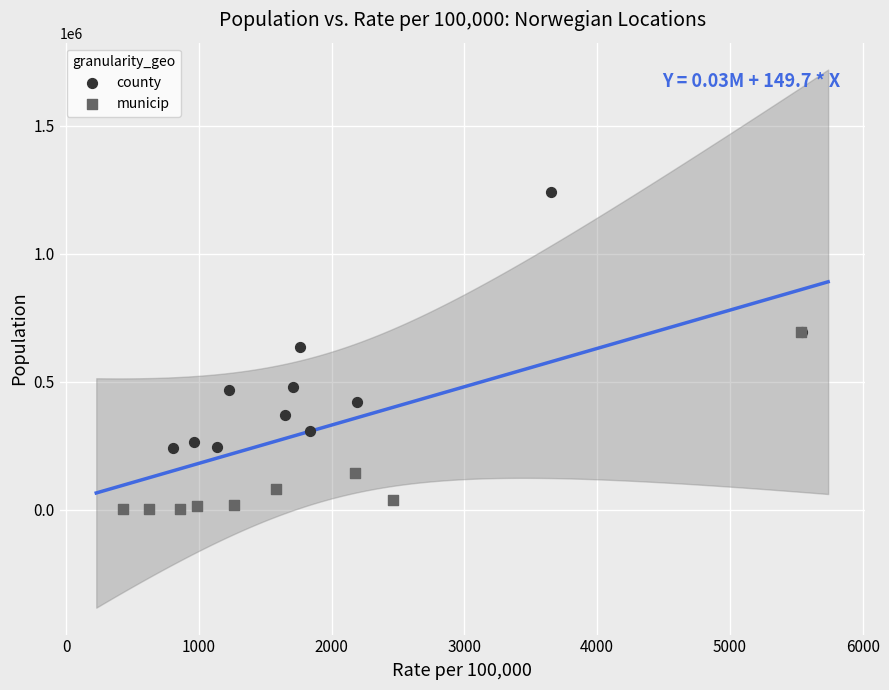

Which series contains the highest Y value?

county